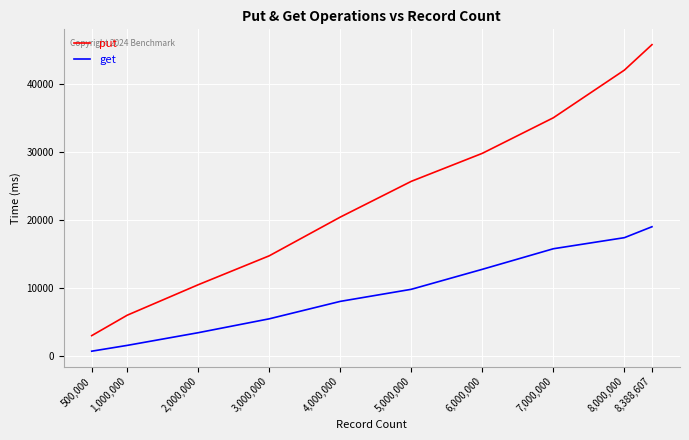

True or false: get and put intersect in this chart.

False